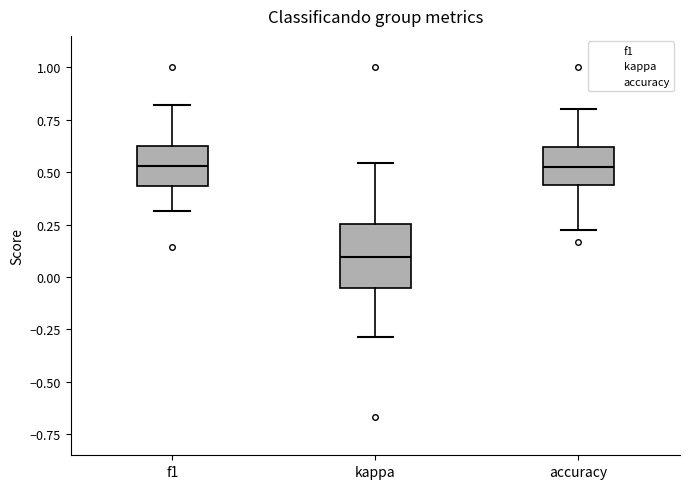

Reading left to right, transcribe this box plot: for each box, give where its median line is, the range the box spans, and where its two whiskers end, as read against the y-axis. The values are not printed on the chart, so give them approximately, as read against the axis.

f1: median 0.55, box 0.45 to 0.60, whiskers 0.30 to 0.80
kappa: median 0.10, box -0.05 to 0.25, whiskers -0.30 to 0.55
accuracy: median 0.50, box 0.45 to 0.60, whiskers 0.20 to 0.80